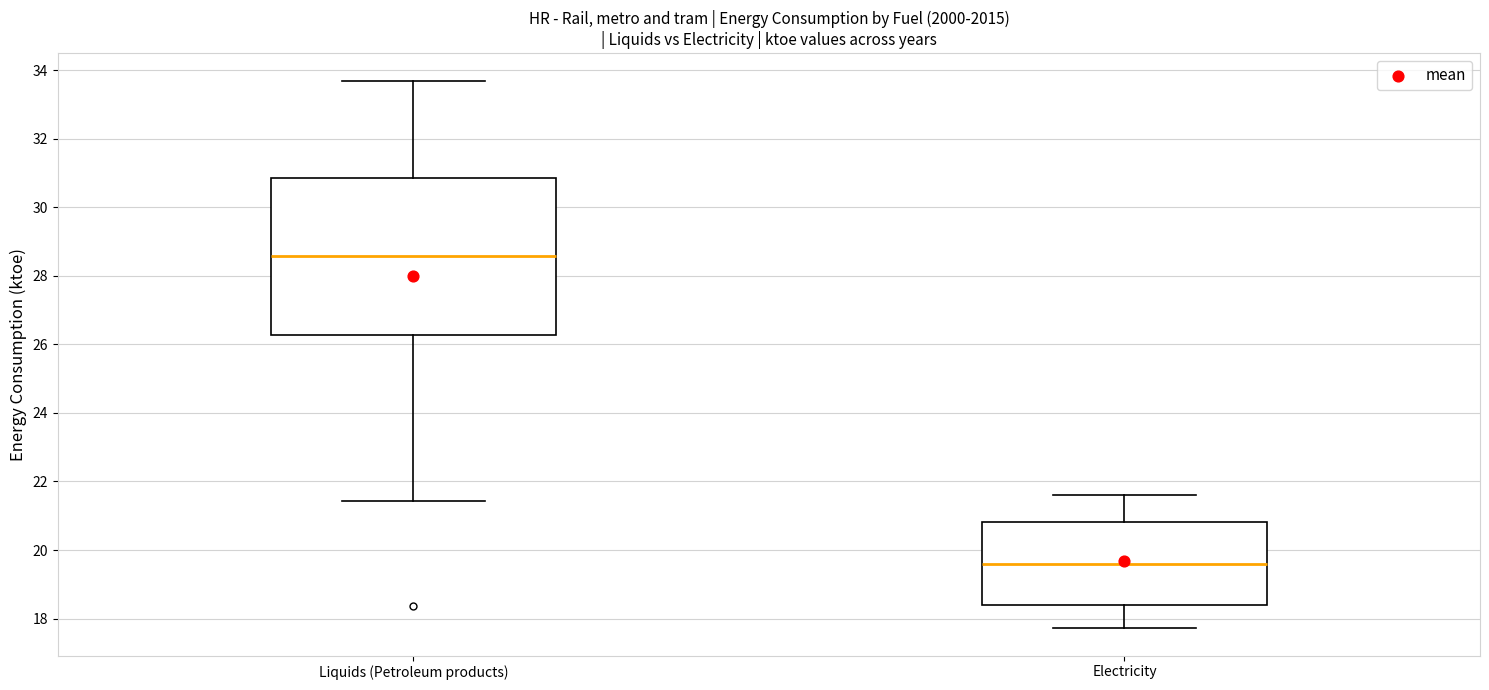

Which box has the lowest median line?

Electricity